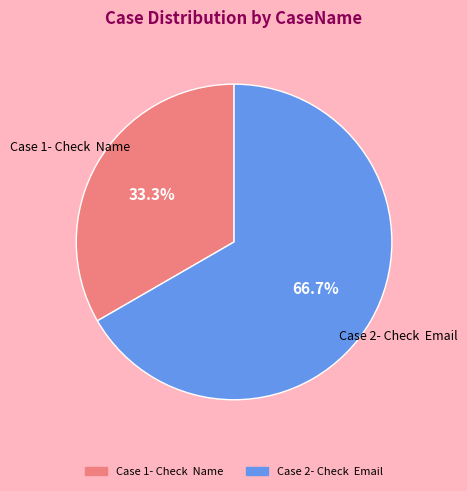

What percentage do Case 1- Check Name and Case 2- Check Email together represent?

100.0%